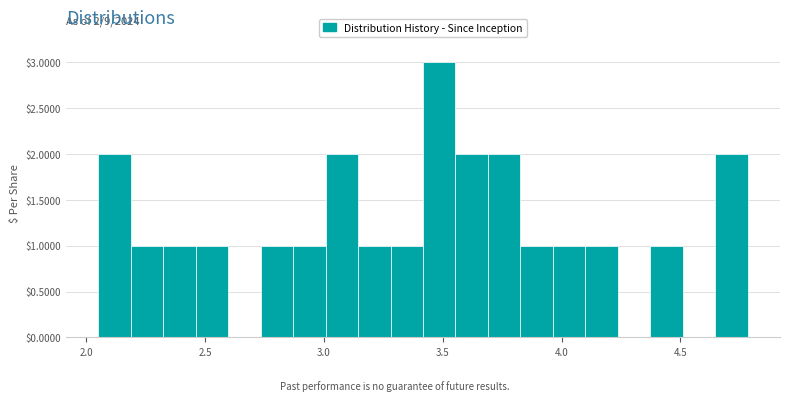

Read against the x-axis, roughly where is the centre of the tallest bar?

3.50